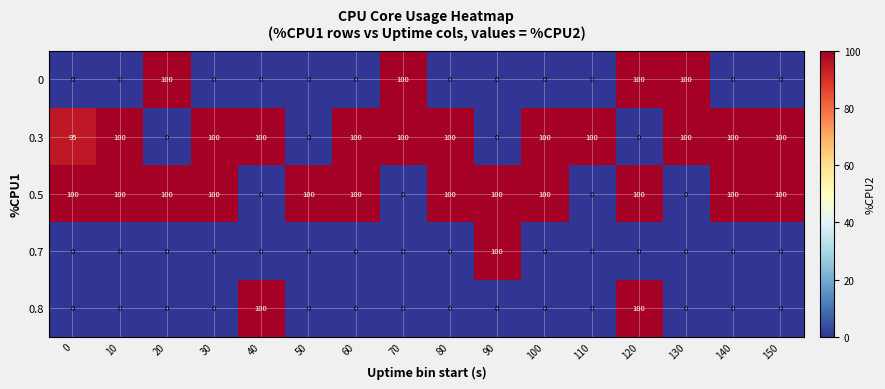

What is the total value across all series at 70?

200.0